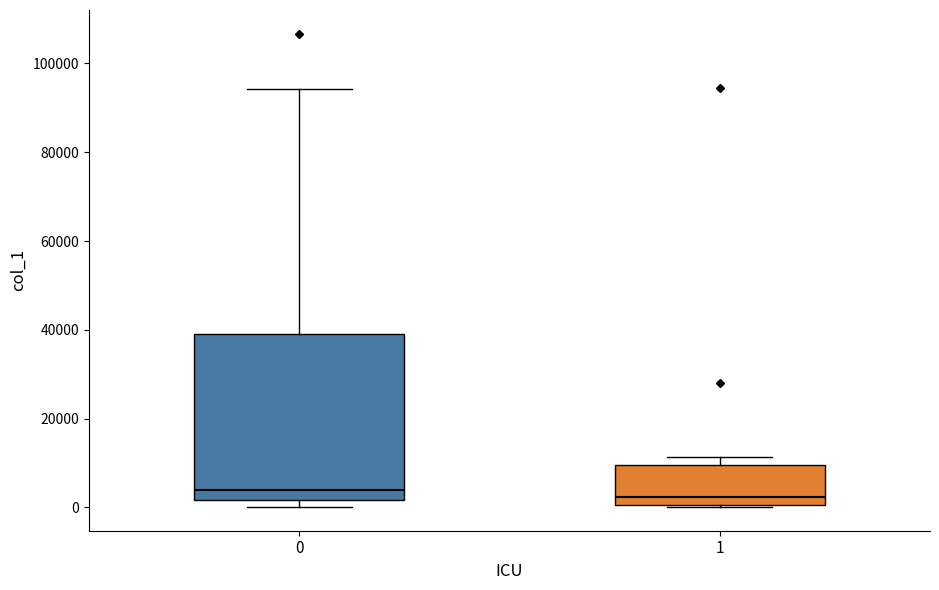

Comparing the boxes themselves (not the whiskers), which one is the tallest?

0